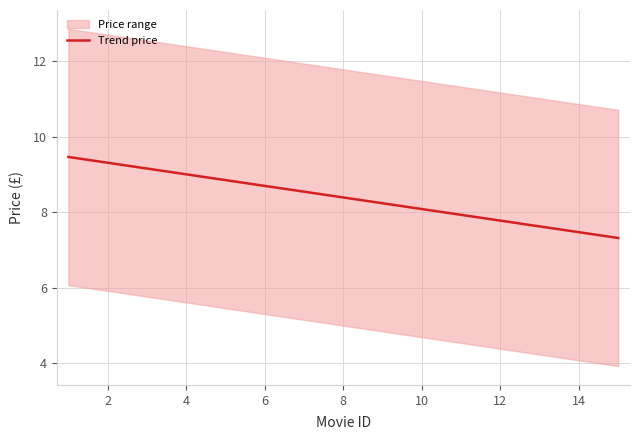

What is the minimum value for Trend price?

7.3